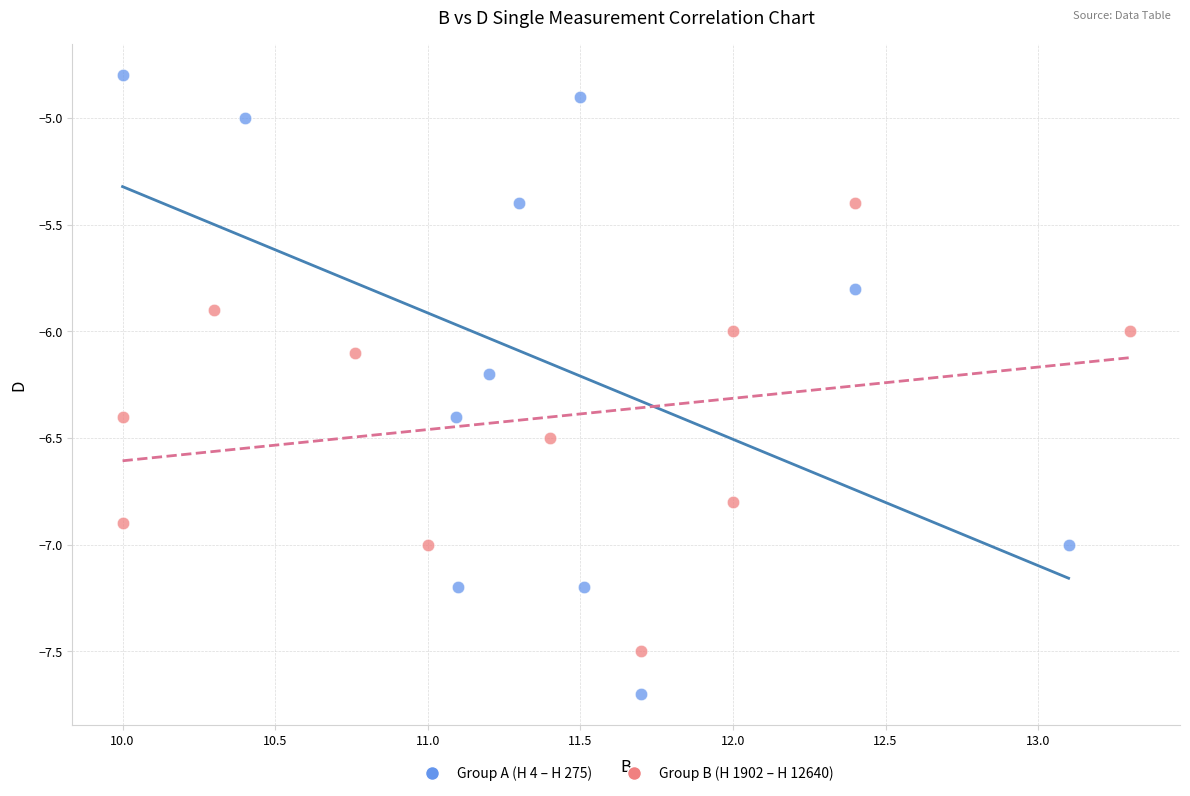

What are all the series names shown in the legend?

Group A (H 4 – H 275), Group B (H 1902 – H 12640)